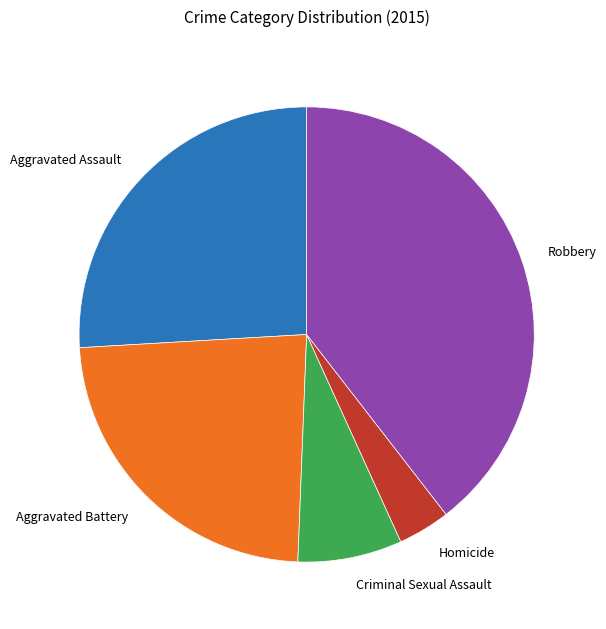

Approximately how many times larger is the value at Robbery compared to Criminal Sexual Assault?

5.3